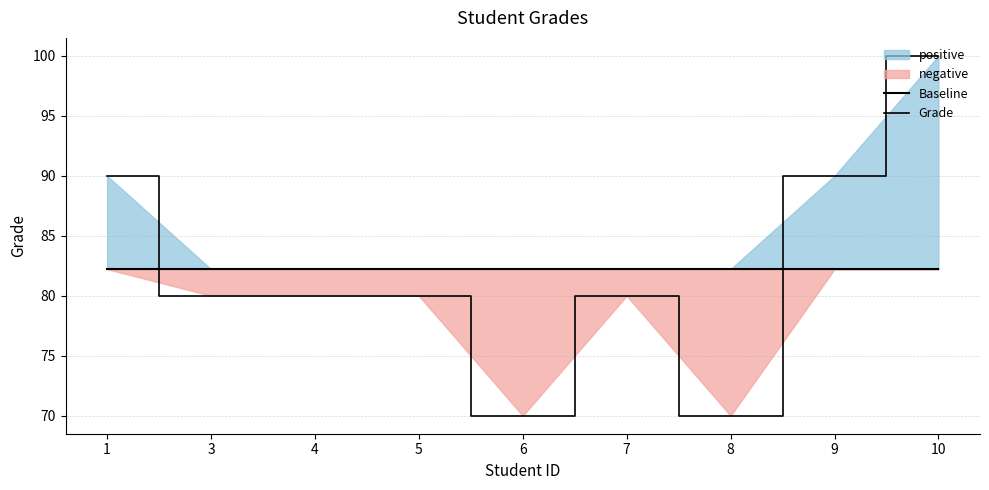

At which label does Grade first exceed 80?

1